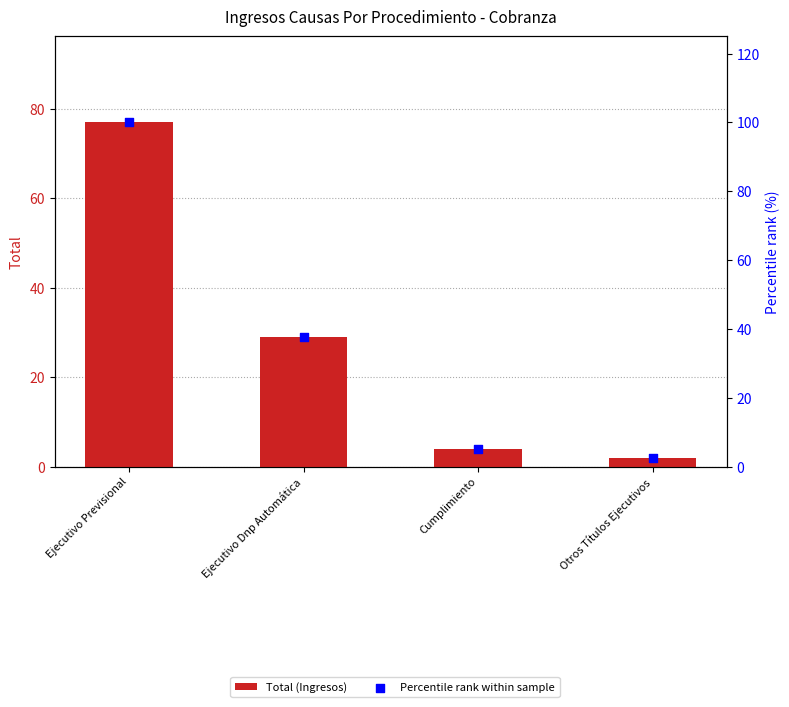

Which series has the widest spread of Y values?

Percentile rank within sample